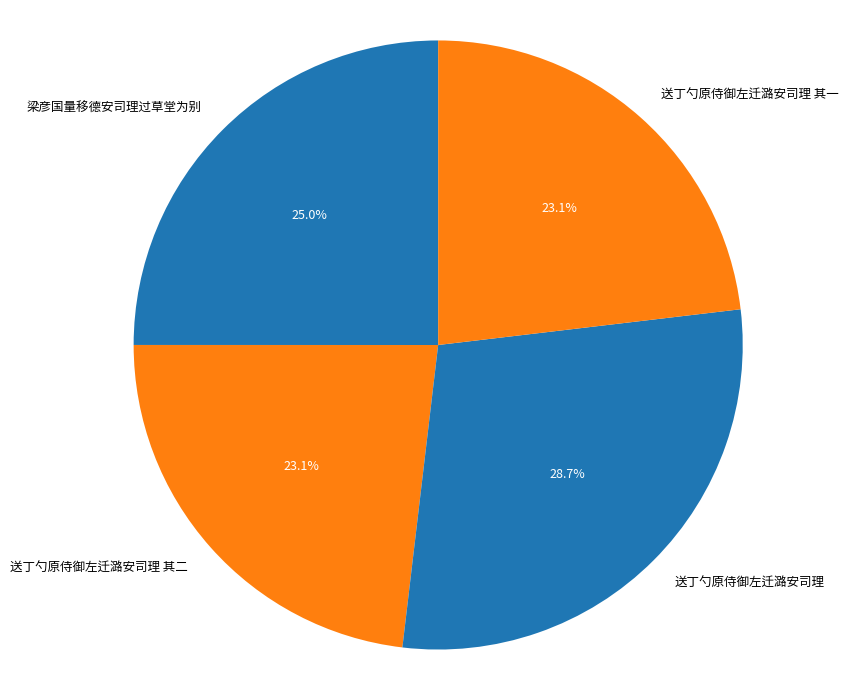

What percentage is NOT represented by 送丁勺原侍御左迁潞安司理 其一?

76.9%